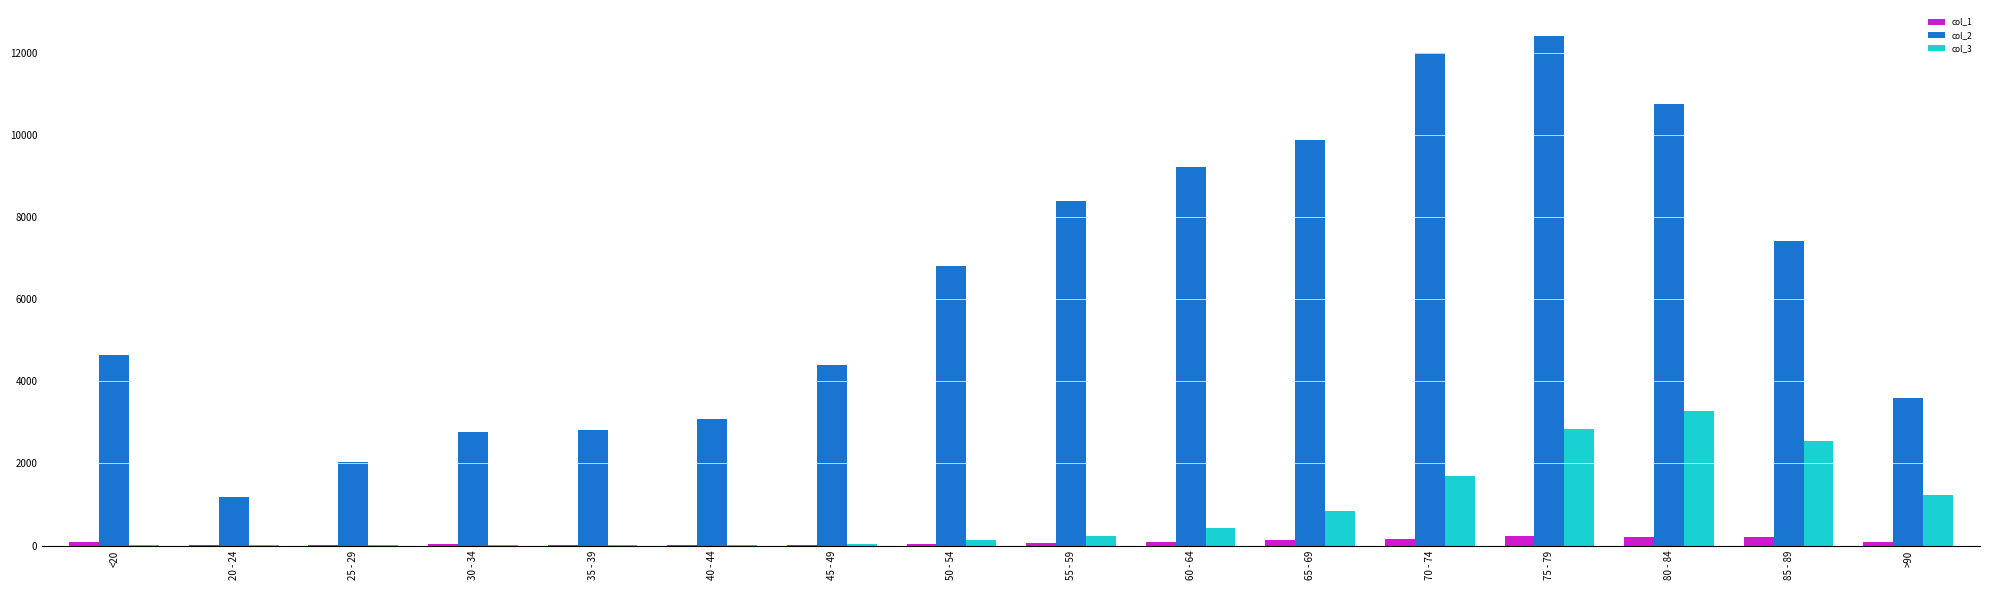

At which category does the chart reach its peak across all series?

75 - 79